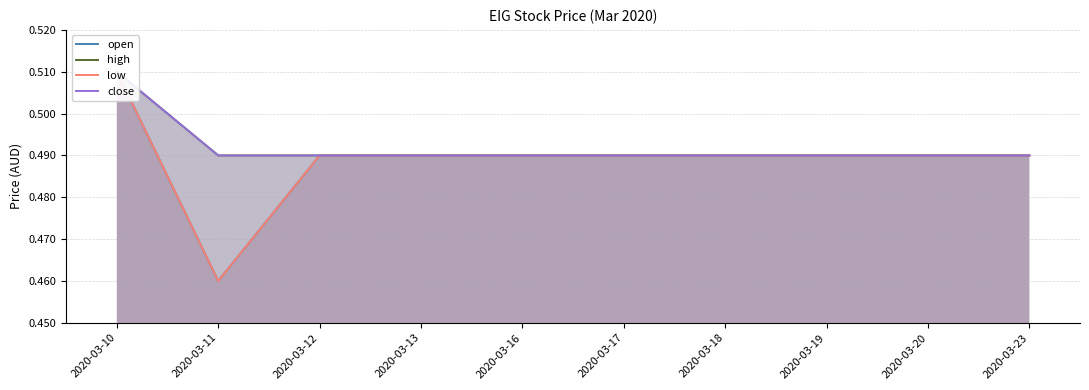

Reading left to right, transcribe all the data shown in this chart.

open: 0.5	0.5	0.5	0.5	0.5	0.5	0.5	0.5	0.5	0.5
high: 0.5	0.5	0.5	0.5	0.5	0.5	0.5	0.5	0.5	0.5
low: 0.5	0.5	0.5	0.5	0.5	0.5	0.5	0.5	0.5	0.5
close: 0.5	0.5	0.5	0.5	0.5	0.5	0.5	0.5	0.5	0.5